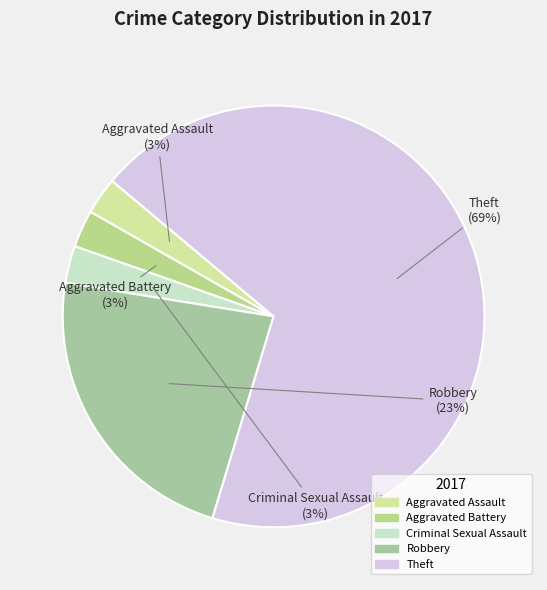

To the nearest percent, what portion does Aggravated Assault represent?

3%